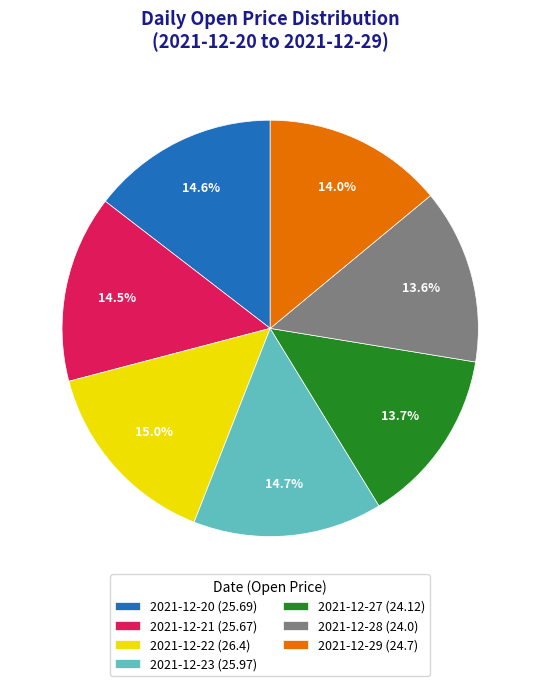

Approximately how many times larger is the value at 2021-12-28 compared to 2021-12-22?

0.9